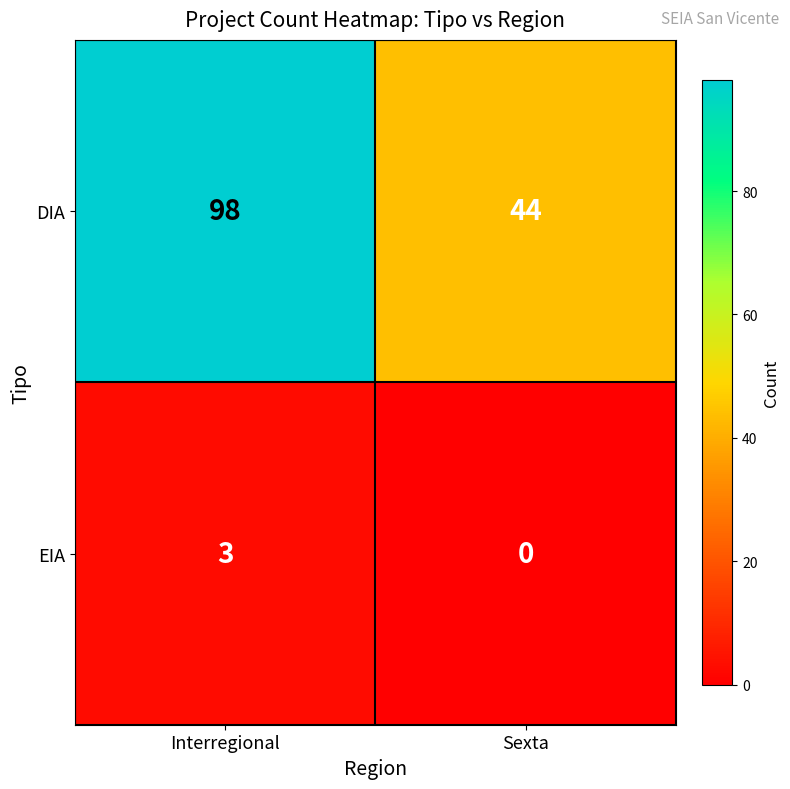

At Interregional, list the series in order from smallest to largest.

EIA, DIA